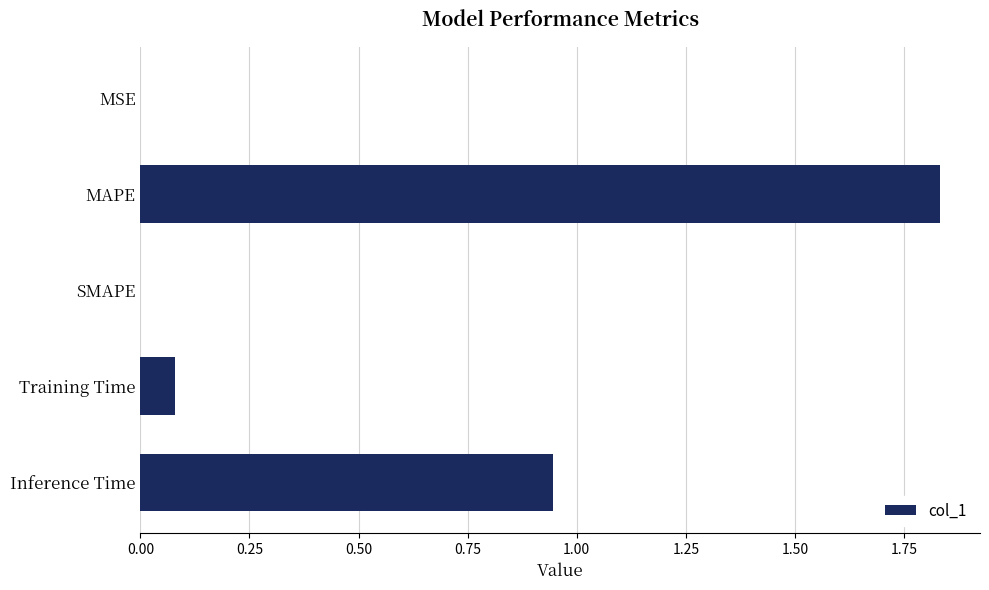

Which has a higher value, SMAPE or MAPE?

MAPE